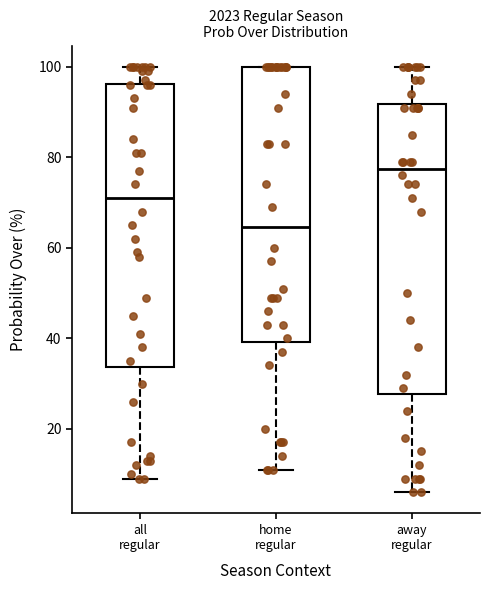

Which box's median line is the lowest?

home regular